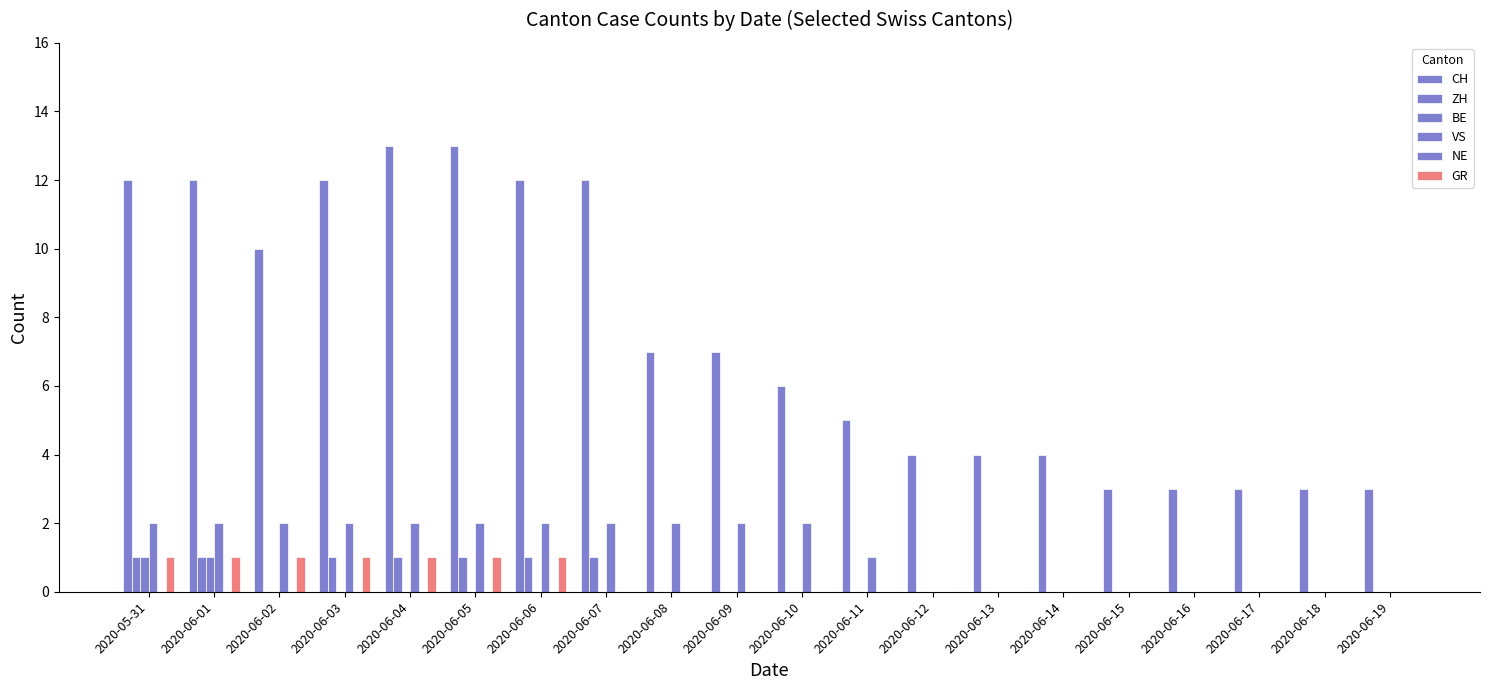

How many groups of bars are there?

20